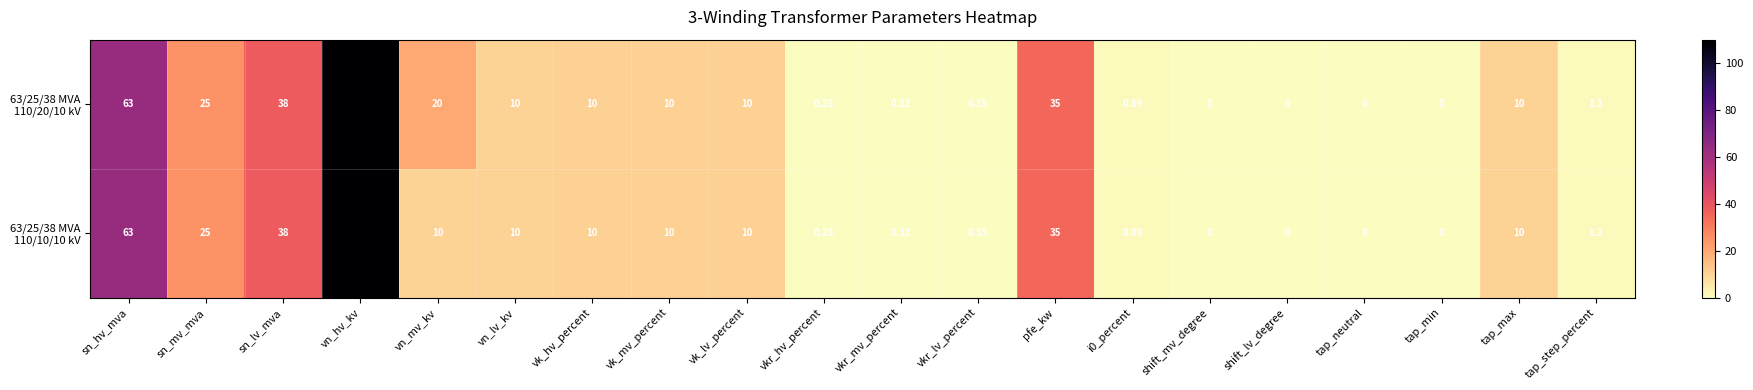

Which series has the largest range (max minus min)?

63/25/38 MVA 110/20/10 kV